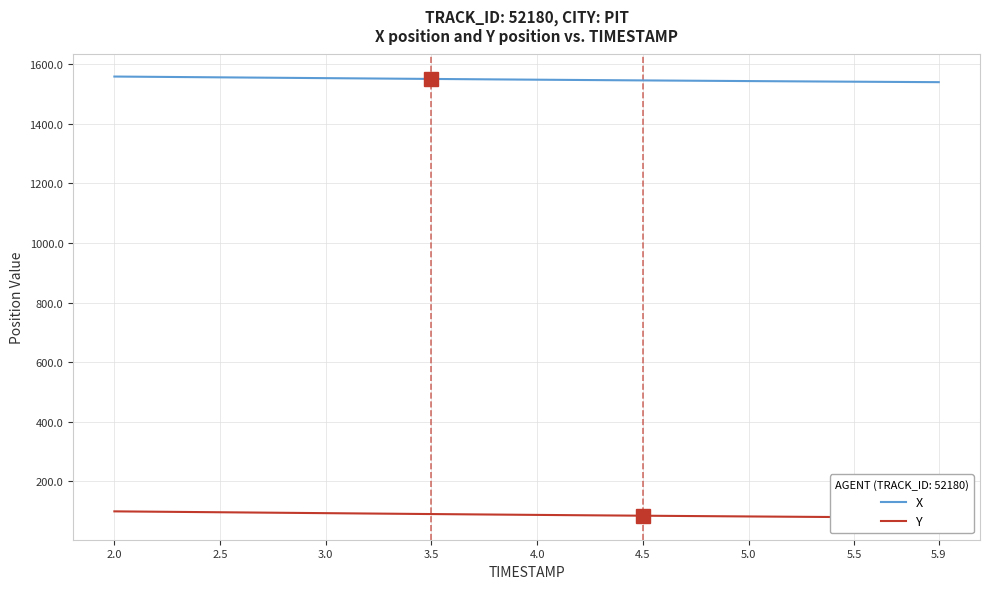

List the series in order of their overall mean, highest first.

X, Y